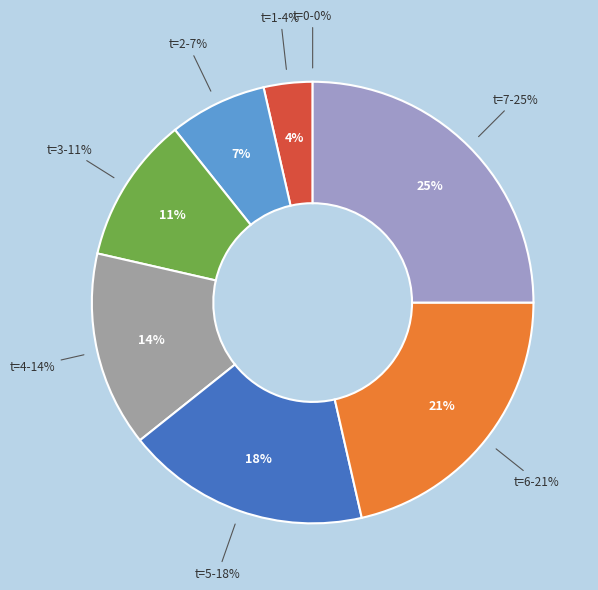

To the nearest percent, what is the average slice percentage?

12%